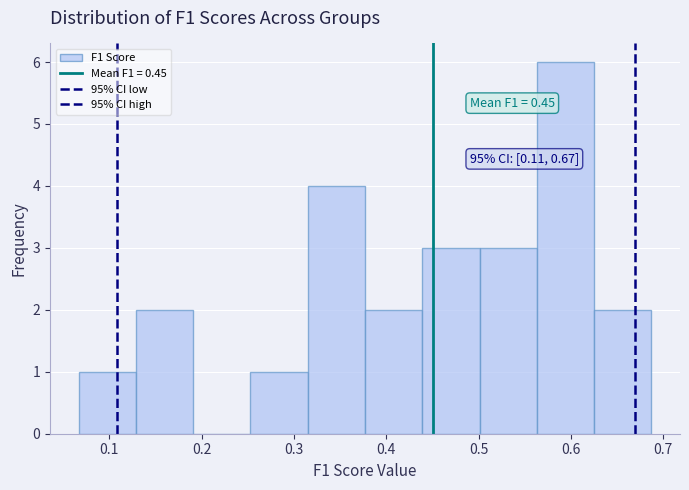

Which range on the x-axis has the tallest bar?

0.56 to 0.63